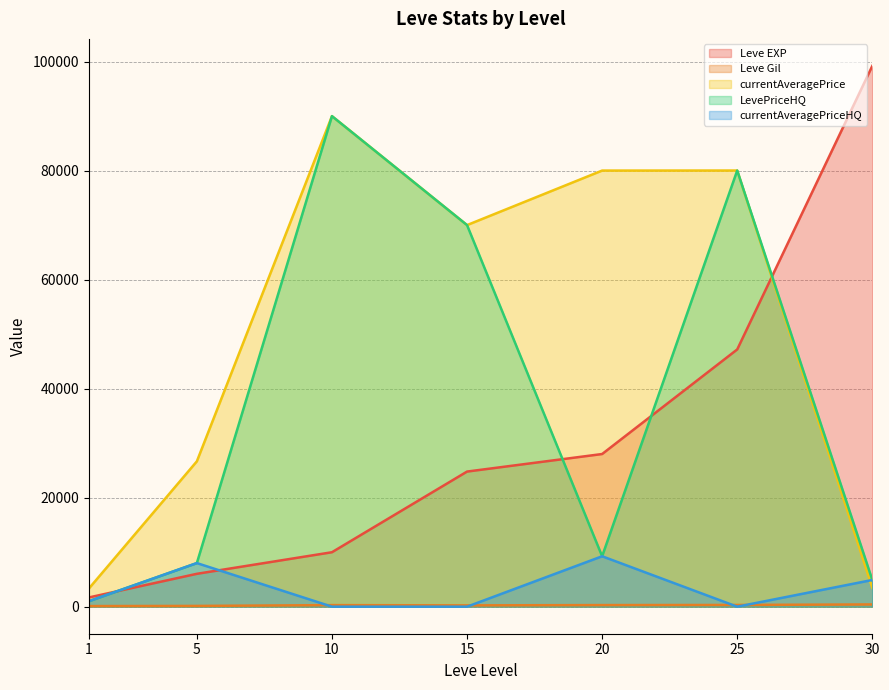

Which category has the lowest value across all series?

10